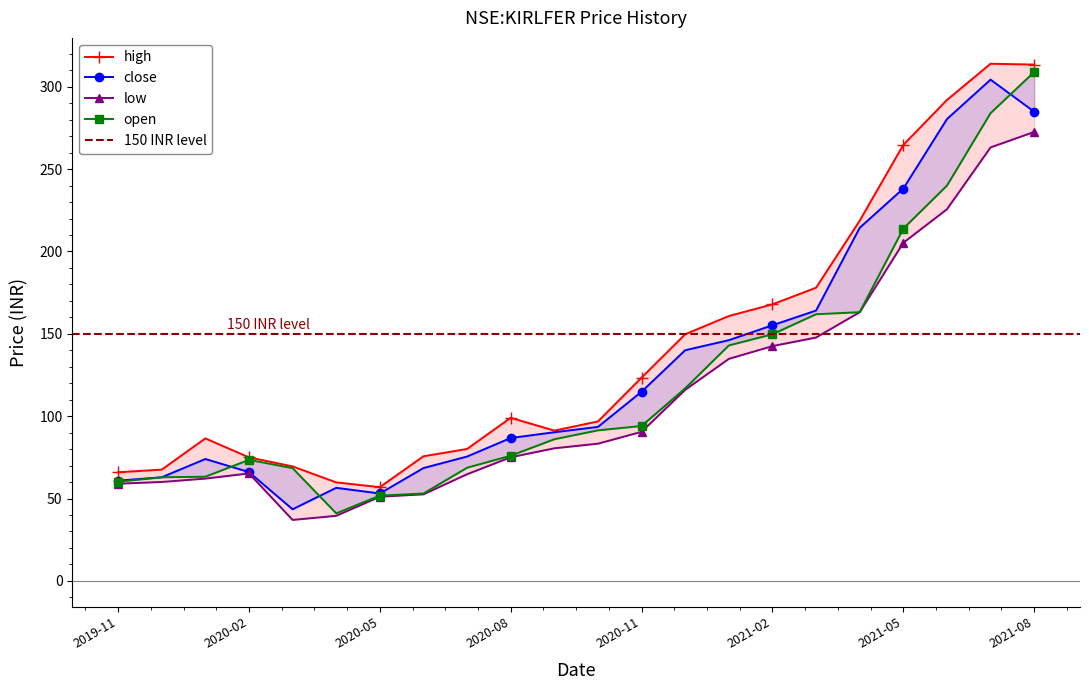

True or false: open has more than 0 interior local peaks.

True